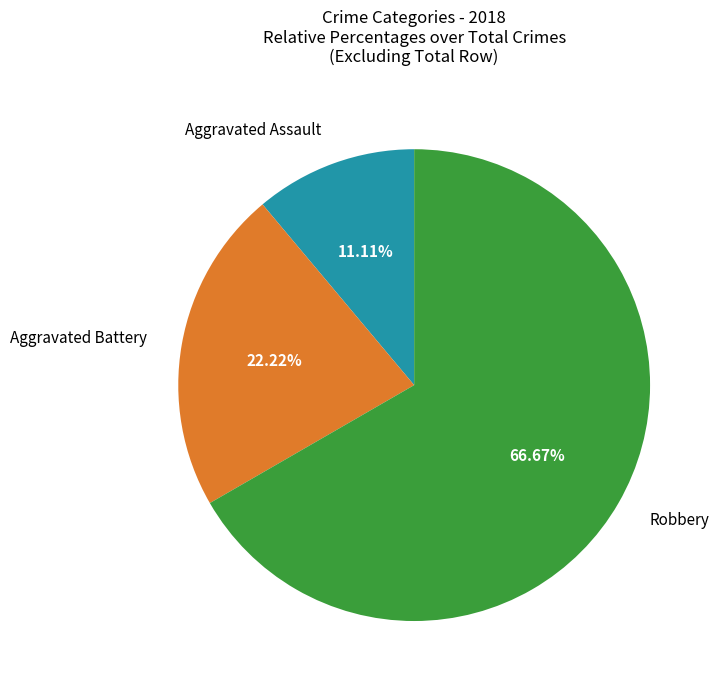

Does any single category account for the majority?

Yes